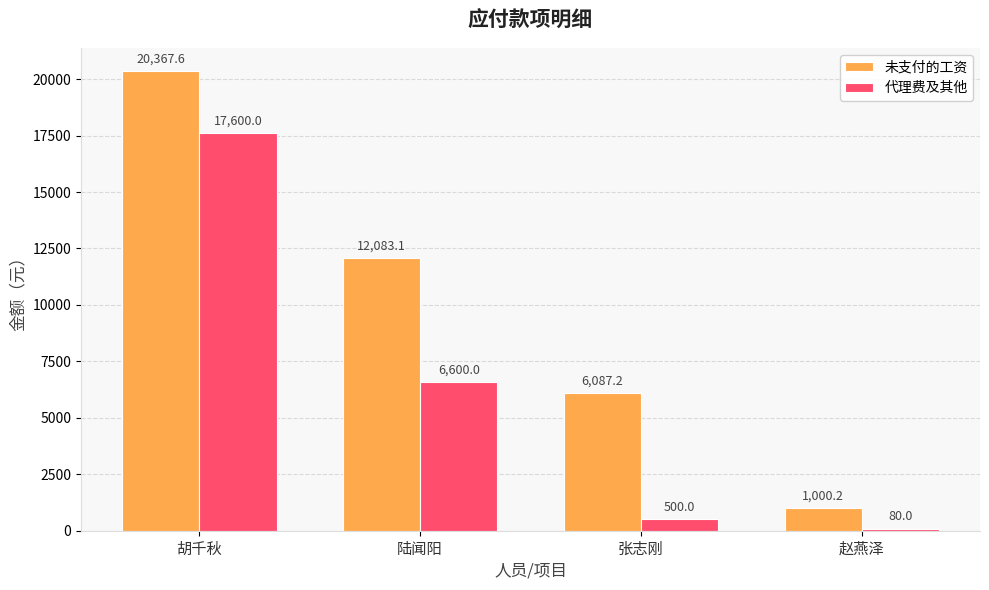

What is the spread (max minus min) of values at 陆闻阳?

5483.1